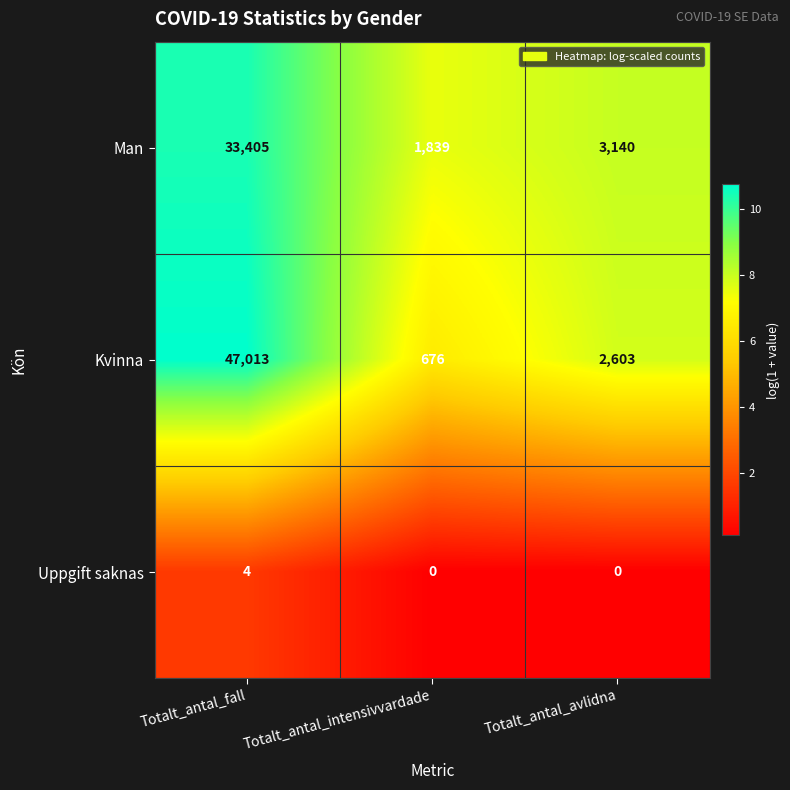

The Man series shows 3140 at Totalt_antal_avlidna. True or false?

True